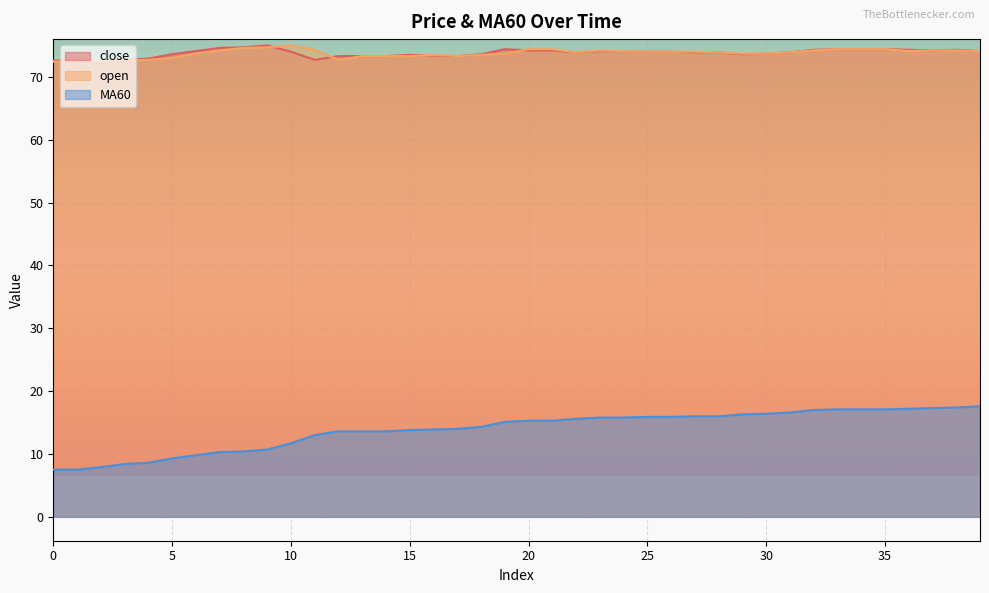

What is the value of the close point at the 14th from the left?

73.3